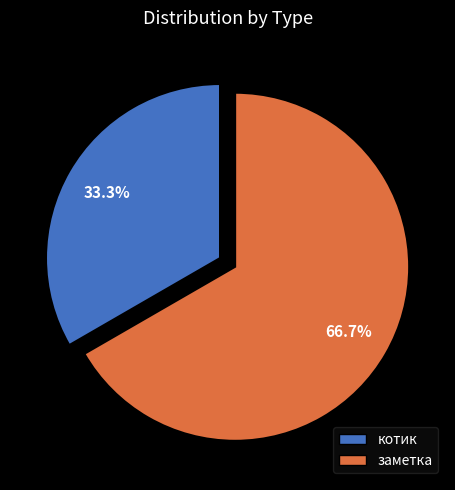

Which slice is the largest?

заметка